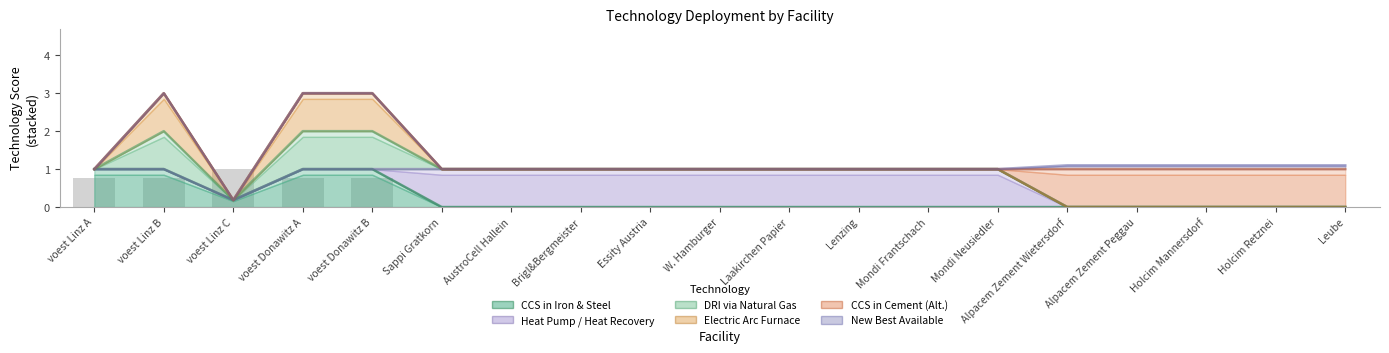

The HPHR series shows 1.0 at voest Donawitz A. True or false?

True